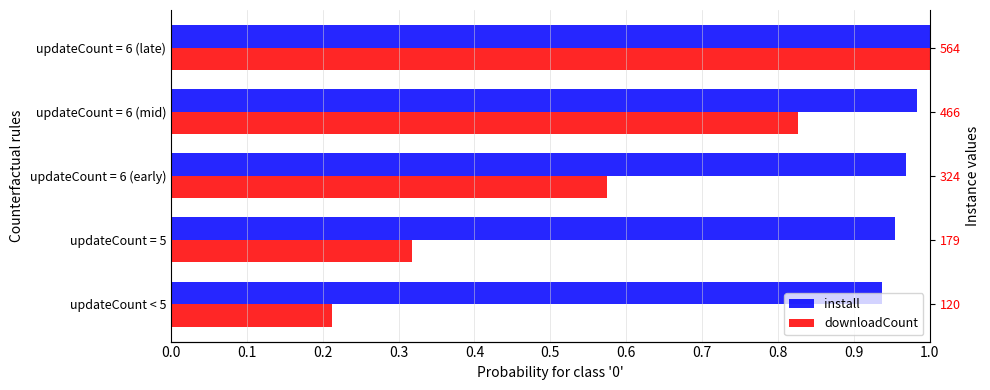

What is the total value across all series at updateCount = 5?

1.3